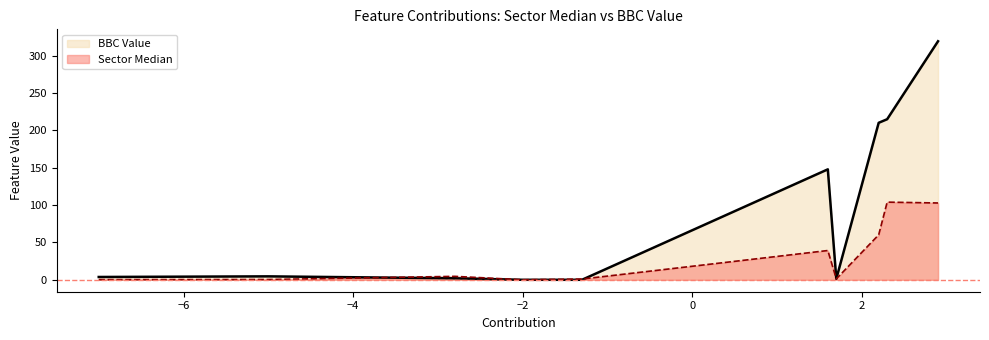

List the series in order of their peak value, highest first.

BBC Value, Sector Median